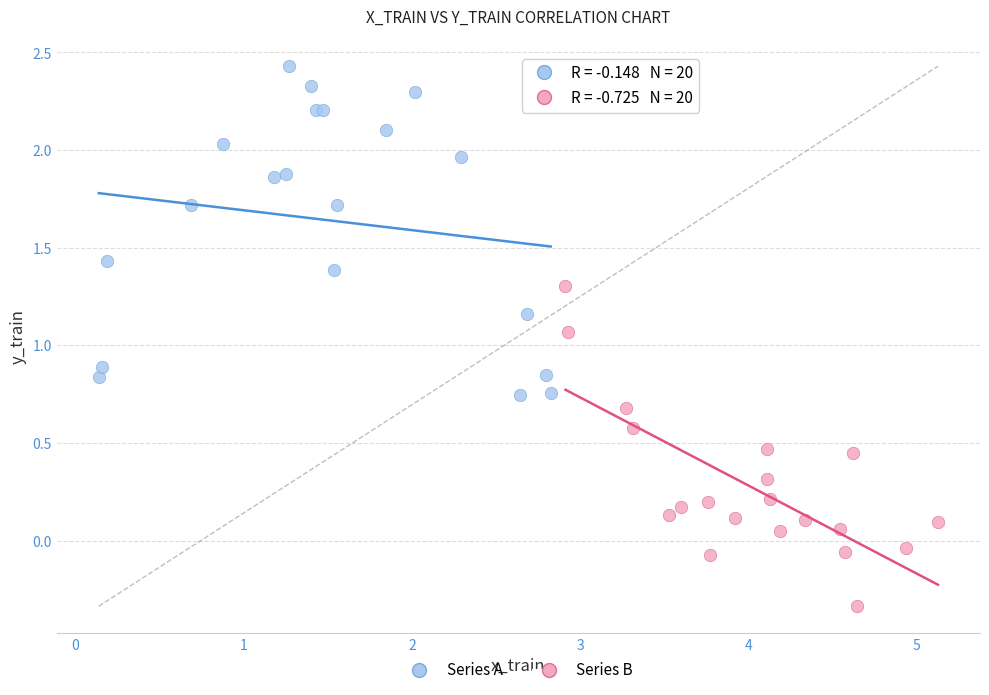

Which series reaches the maximum Y coordinate?

Series A